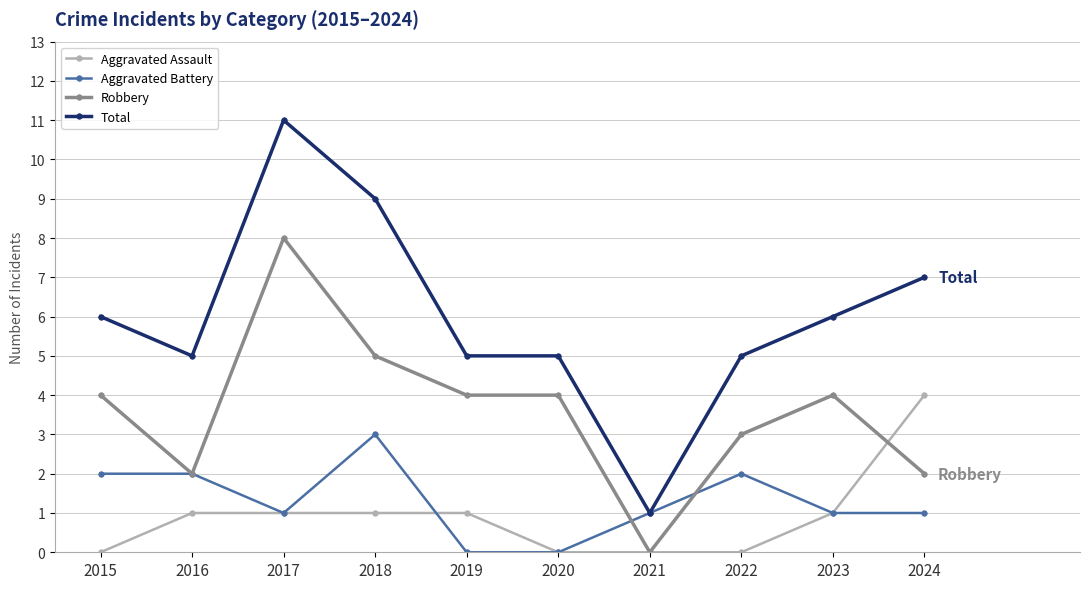

True or false: Aggravated Assault and Total intersect in this chart.

False